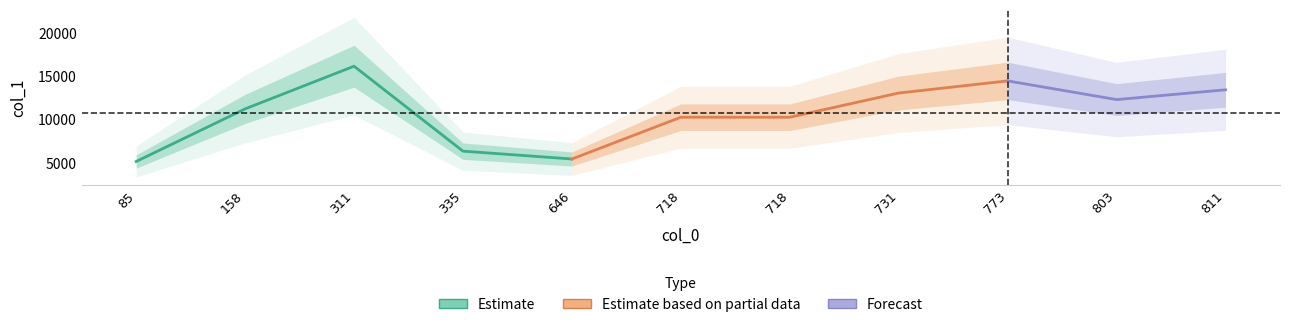

Approximately how many times larger is the value at 803 compared to 731?

0.9